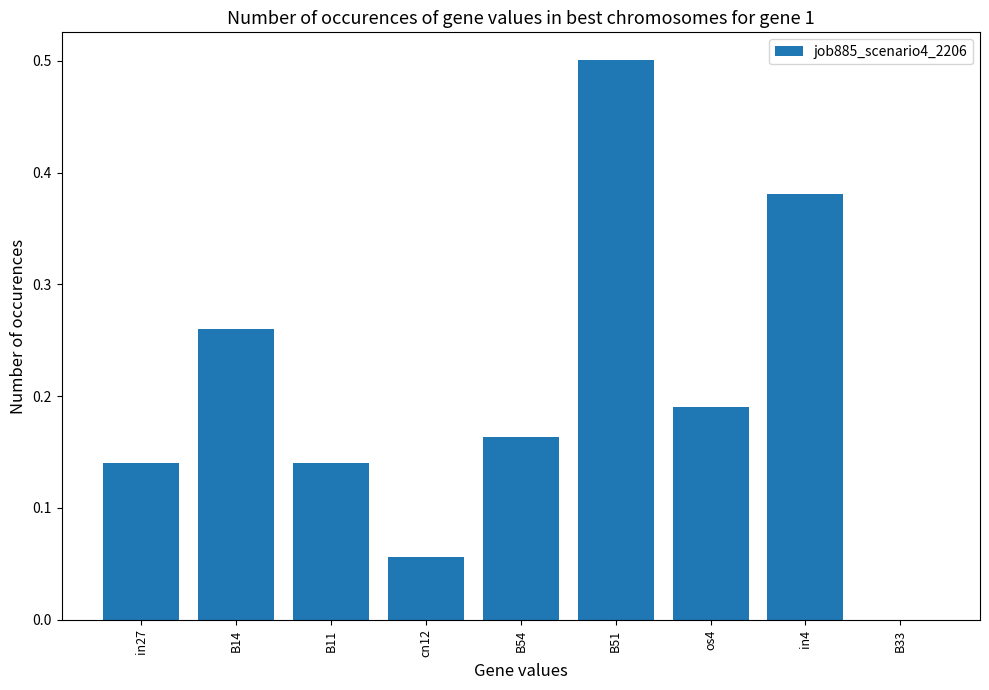

Which category has the highest value across all series?

B51